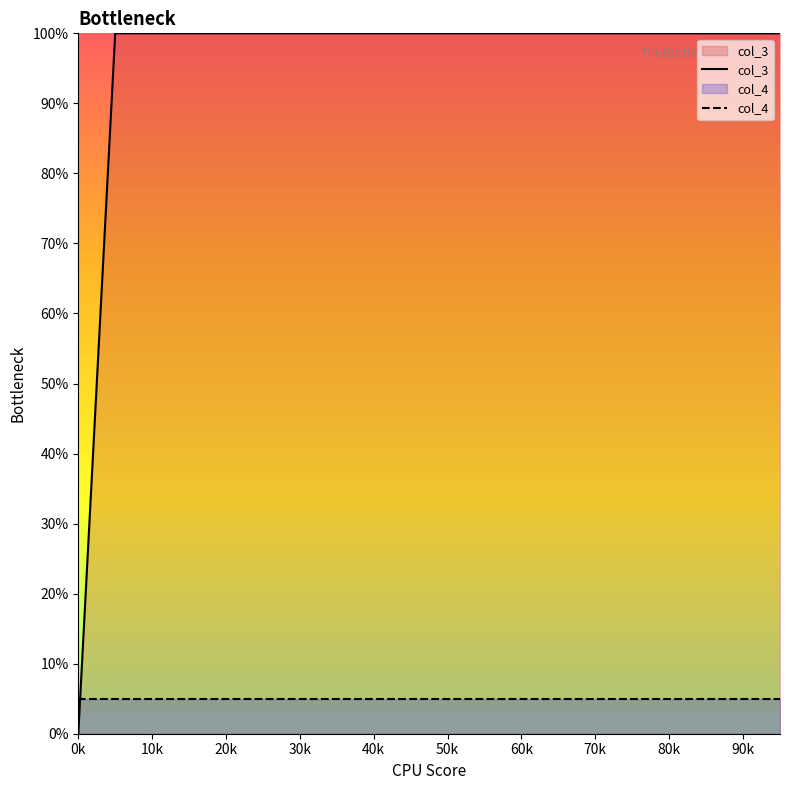

True or false: col_3 and col_4 intersect in this chart.

True